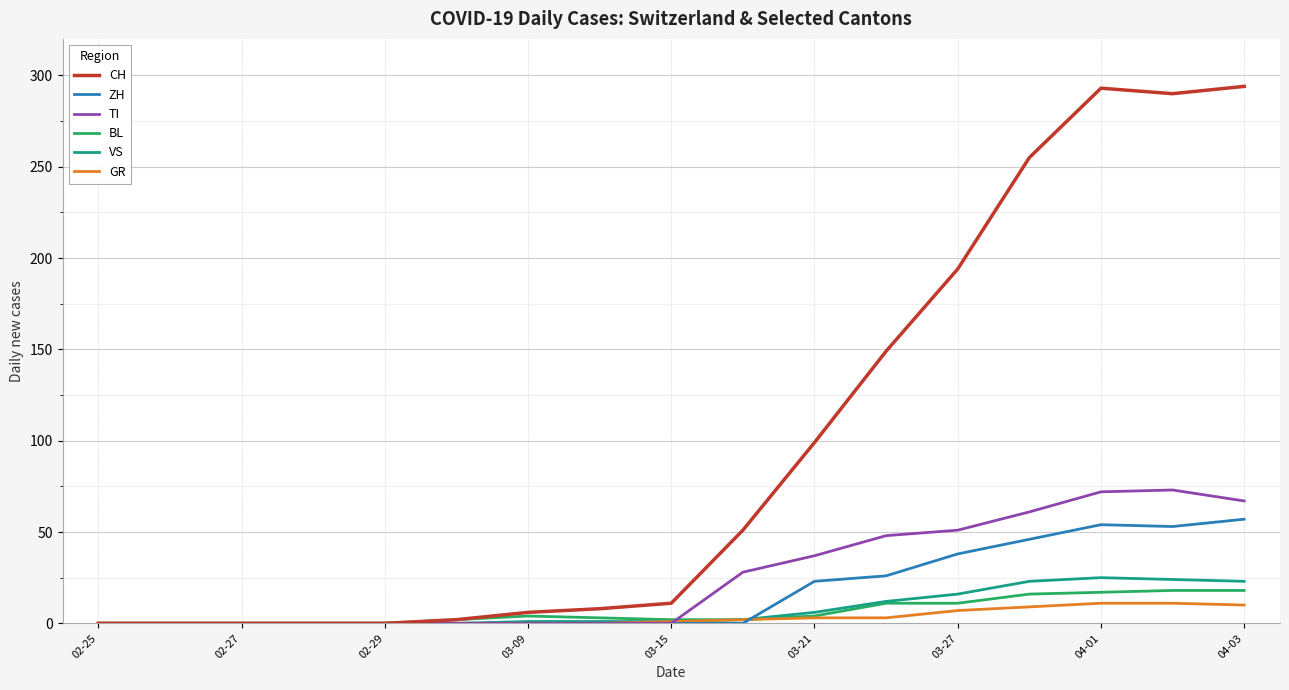

Which series has the largest total across all categories?

CH